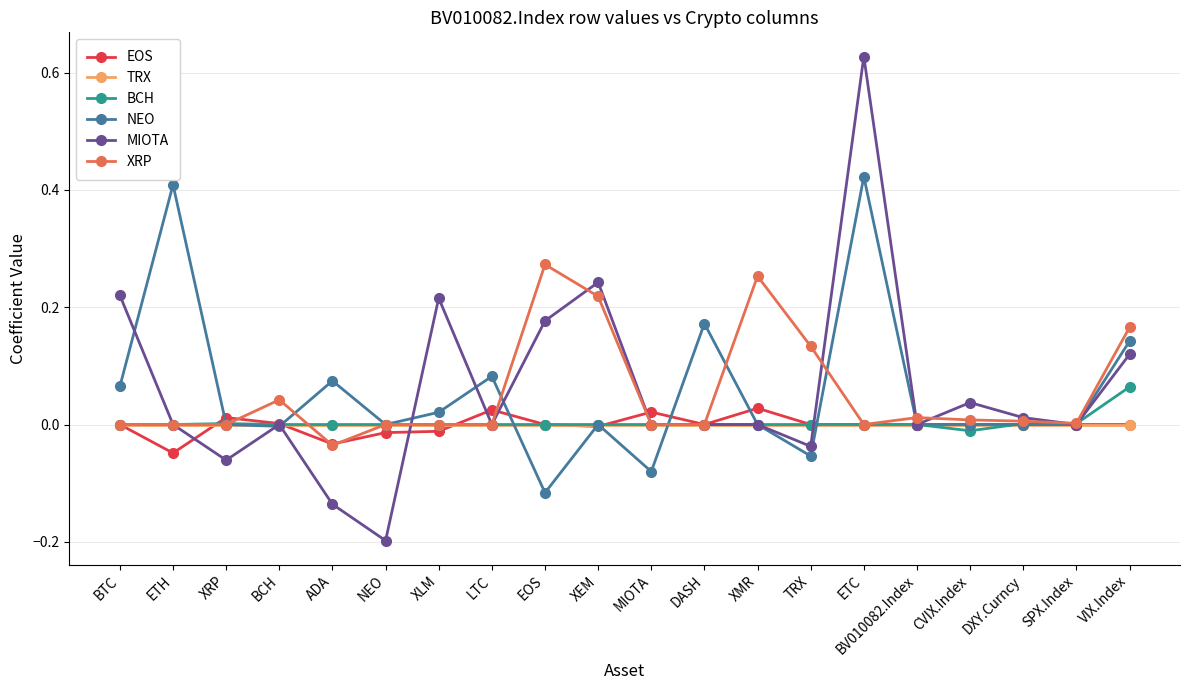

List the series in order of their peak value, lowest first.

TRX, EOS, BCH, XRP, NEO, MIOTA